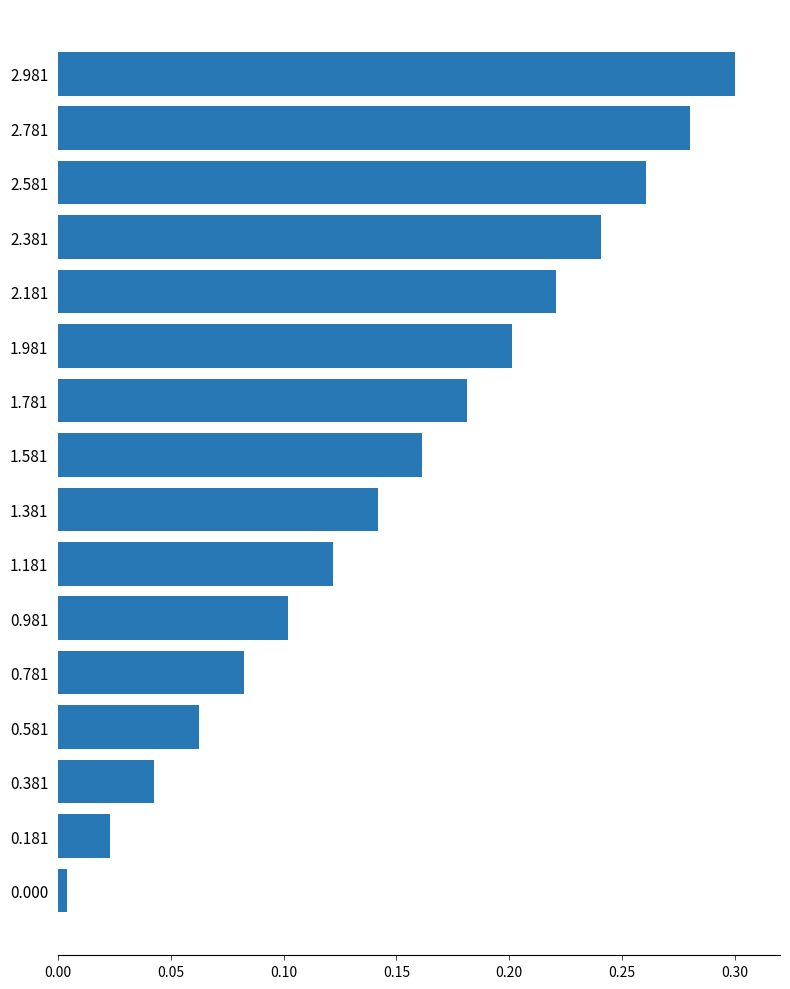

Rank the categories by value from highest to lowest.

2.981, 2.781, 2.581, 2.381, 2.181, 1.981, 1.781, 1.581, 1.381, 1.181, 0.981, 0.781, 0.581, 0.381, 0.181, 0.000